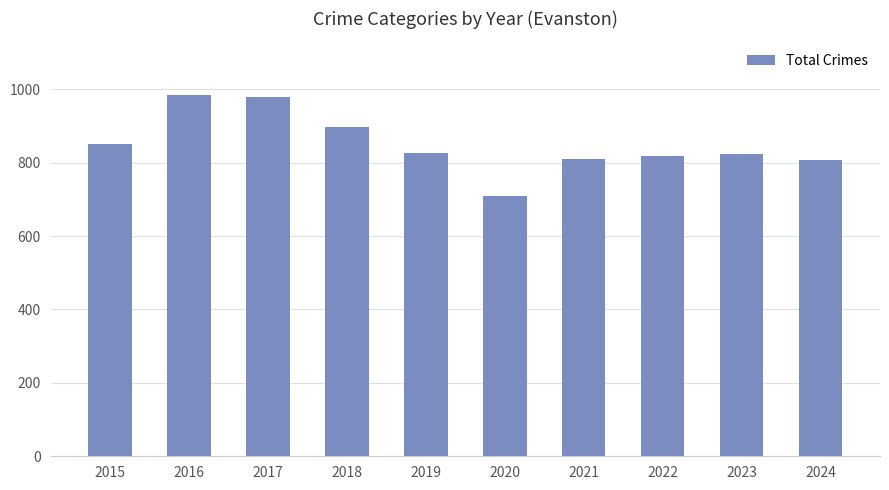

The chart shows a value of 1046 at 2020. True or false?

False